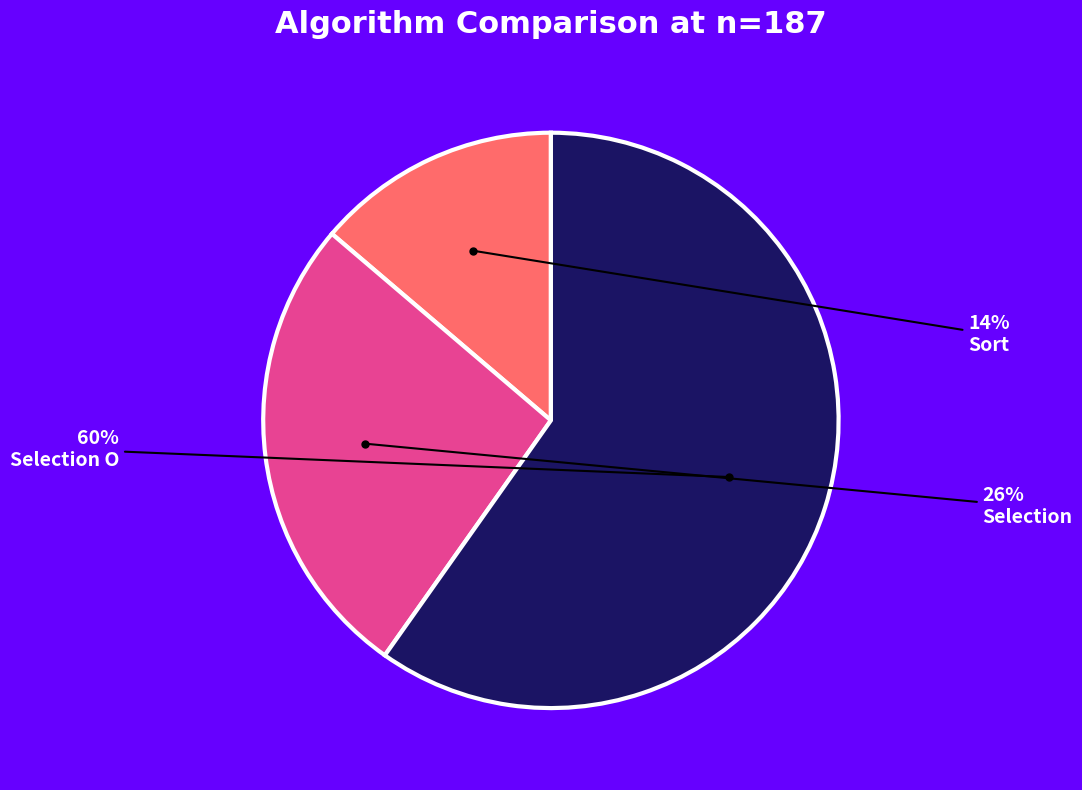

Is there any slice that represents more than half of the pie?

Yes